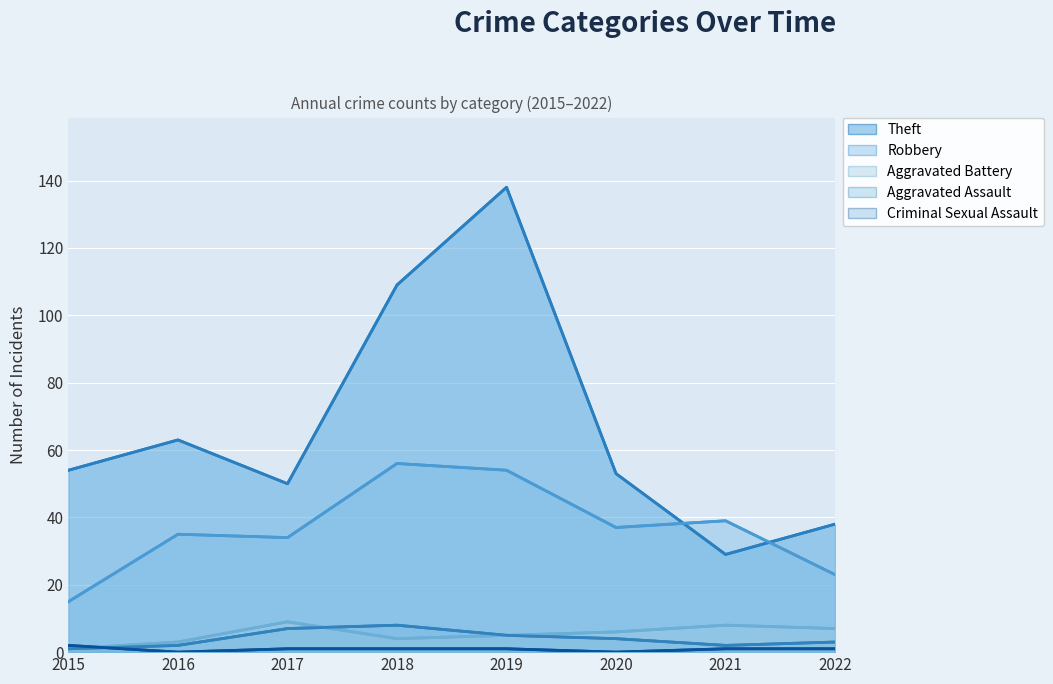

True or false: Aggravated Battery has a value of 5 at 2021.

False